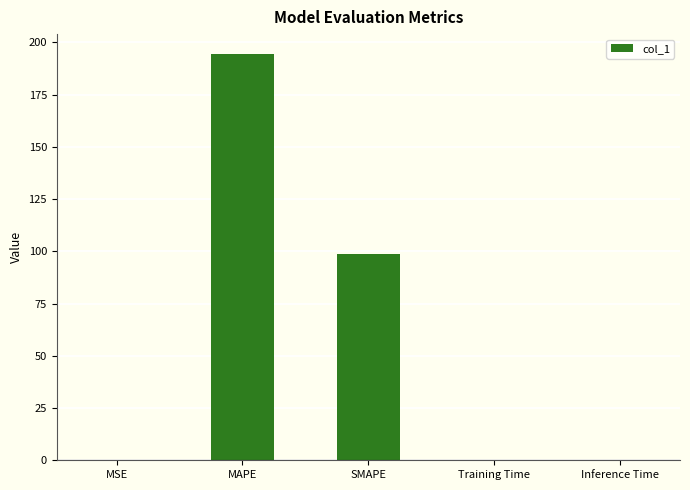

Are the bars horizontal?

No